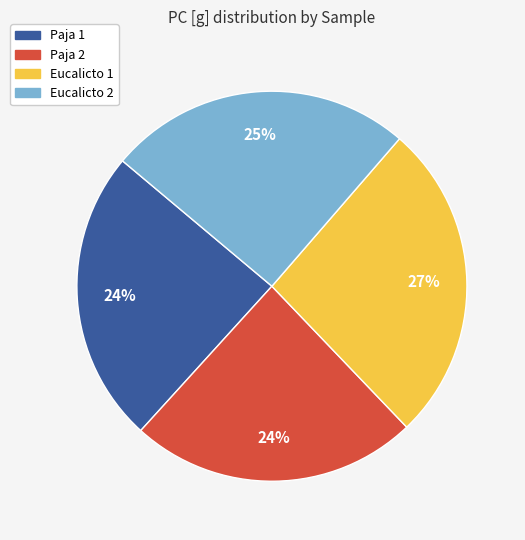

Does any single category account for the majority?

No